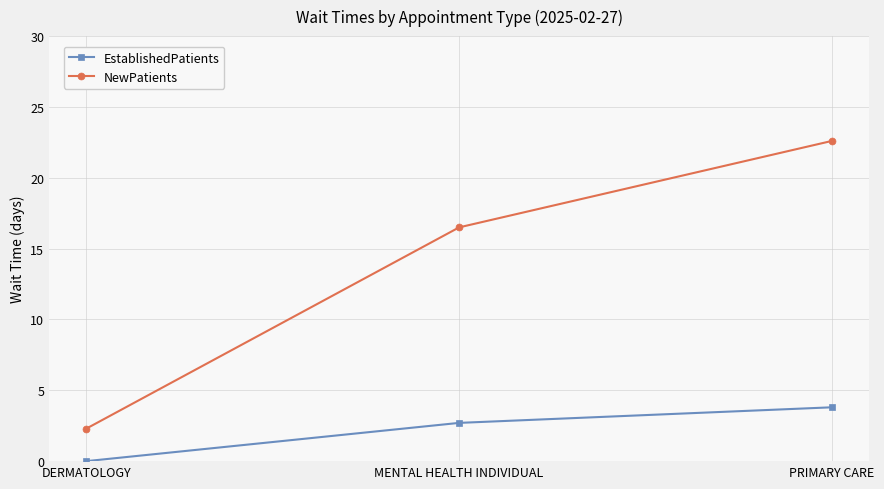

Which label corresponds to the largest value in the chart?

PRIMARY CARE